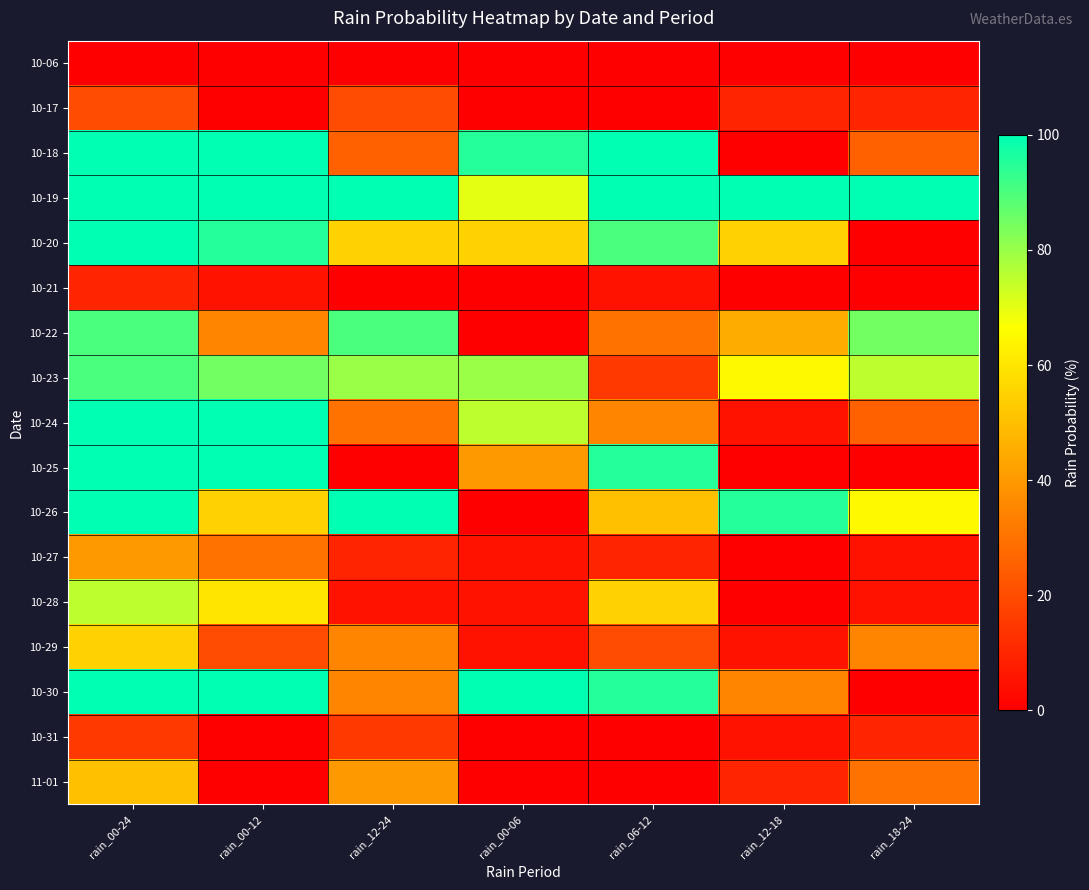

Reading left to right, list all the values displayed in this chart.

10-06: rain_00-24=0	rain_00-12=0	rain_12-24=0	rain_00-06=0	rain_06-12=0	rain_12-18=0	rain_18-24=0
10-17: rain_00-24=20	rain_00-12=0	rain_12-24=20	rain_00-06=0	rain_06-12=0	rain_12-18=10	rain_18-24=10
10-18: rain_00-24=100	rain_00-12=100	rain_12-24=25	rain_00-06=95	rain_06-12=100	rain_12-18=0	rain_18-24=25
10-19: rain_00-24=100	rain_00-12=100	rain_12-24=100	rain_00-06=70	rain_06-12=100	rain_12-18=100	rain_18-24=100
10-20: rain_00-24=100	rain_00-12=95	rain_12-24=55	rain_00-06=55	rain_06-12=90	rain_12-18=55	rain_18-24=0
10-21: rain_00-24=10	rain_00-12=5	rain_12-24=0	rain_00-06=0	rain_06-12=5	rain_12-18=0	rain_18-24=0
10-22: rain_00-24=90	rain_00-12=35	rain_12-24=90	rain_00-06=0	rain_06-12=30	rain_12-18=45	rain_18-24=85
10-23: rain_00-24=90	rain_00-12=85	rain_12-24=80	rain_00-06=80	rain_06-12=15	rain_12-18=65	rain_18-24=75
10-24: rain_00-24=100	rain_00-12=100	rain_12-24=30	rain_00-06=75	rain_06-12=35	rain_12-18=5	rain_18-24=25
10-25: rain_00-24=100	rain_00-12=100	rain_12-24=0	rain_00-06=40	rain_06-12=95	rain_12-18=0	rain_18-24=0
10-26: rain_00-24=100	rain_00-12=55	rain_12-24=100	rain_00-06=0	rain_06-12=50	rain_12-18=95	rain_18-24=65
10-27: rain_00-24=40	rain_00-12=30	rain_12-24=10	rain_00-06=5	rain_06-12=10	rain_12-18=0	rain_18-24=5
10-28: rain_00-24=75	rain_00-12=60	rain_12-24=5	rain_00-06=5	rain_06-12=55	rain_12-18=0	rain_18-24=5
10-29: rain_00-24=55	rain_00-12=20	rain_12-24=35	rain_00-06=5	rain_06-12=20	rain_12-18=5	rain_18-24=35
10-30: rain_00-24=100	rain_00-12=100	rain_12-24=35	rain_00-06=100	rain_06-12=95	rain_12-18=35	rain_18-24=0
10-31: rain_00-24=15	rain_00-12=0	rain_12-24=15	rain_00-06=0	rain_06-12=0	rain_12-18=5	rain_18-24=10
11-01: rain_00-24=50	rain_00-12=0	rain_12-24=40	rain_00-06=0	rain_06-12=0	rain_12-18=10	rain_18-24=30